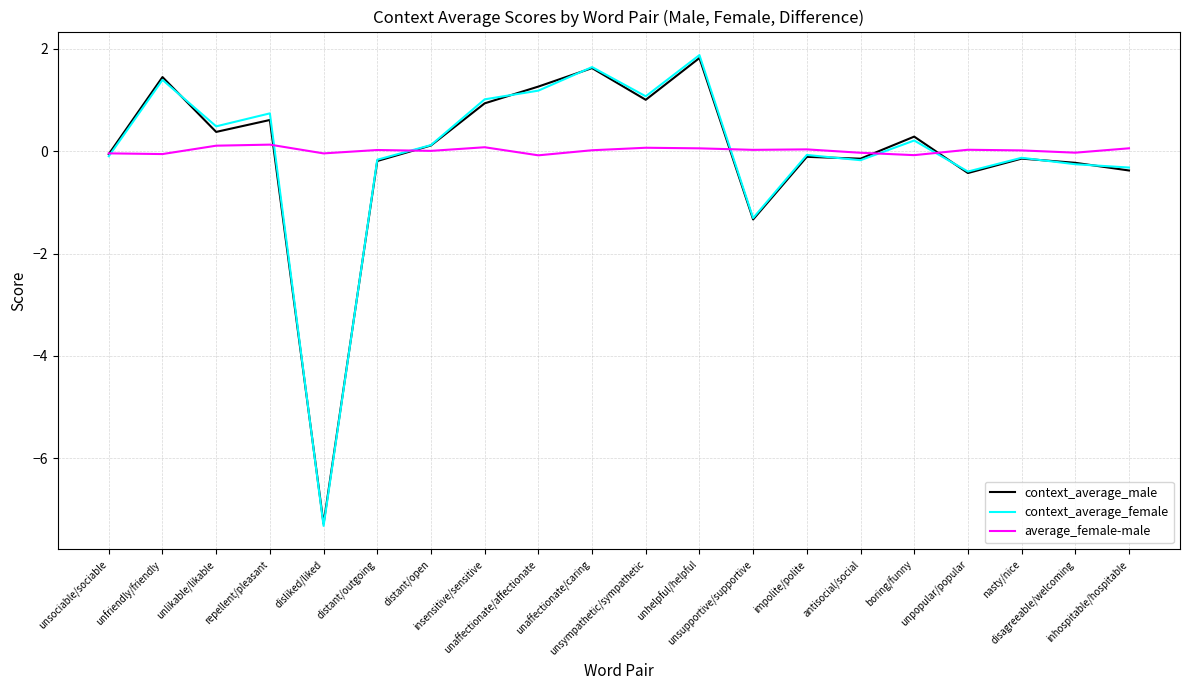

Is this an area chart (filled region under the line)?

No